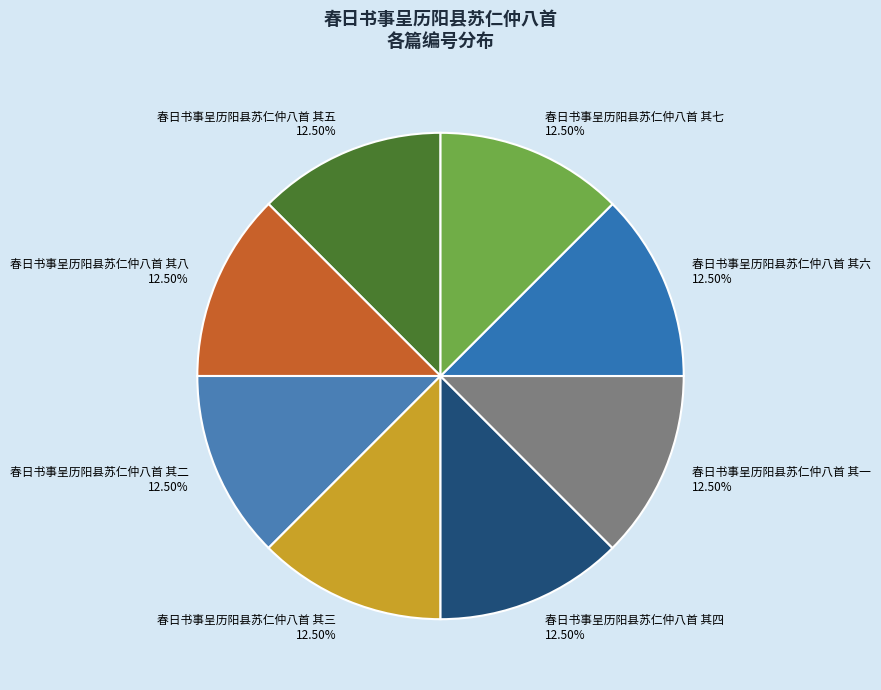

Combined, do 春日书事呈历阳县苏仁仲八首 其六 and 春日书事呈历阳县苏仁仲八首 其二 account for over 50%?

No